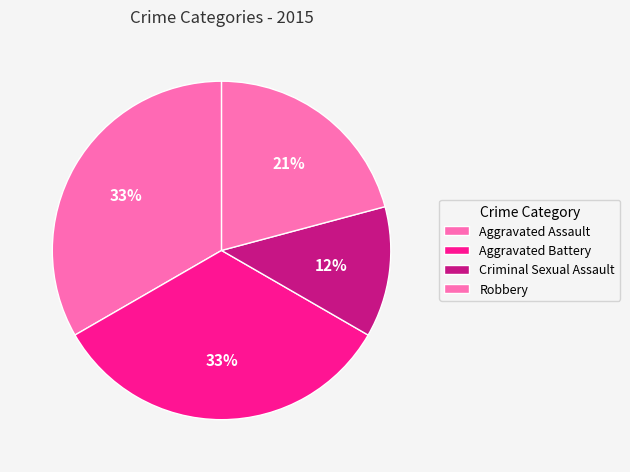

Does Robbery account for over 50% of the chart?

No